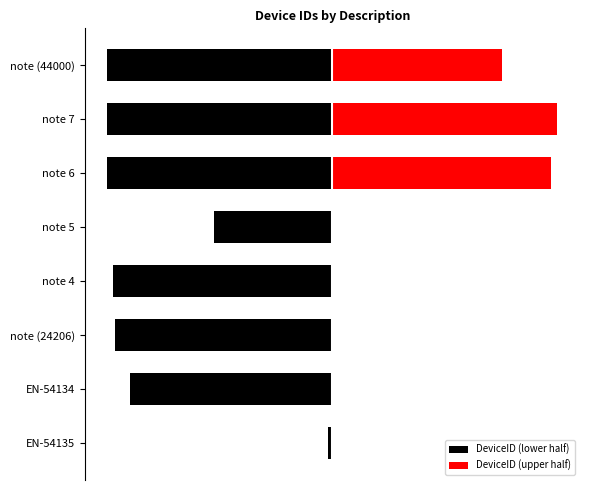

Which has a higher value, EN-54134 or note (24206)?

EN-54134